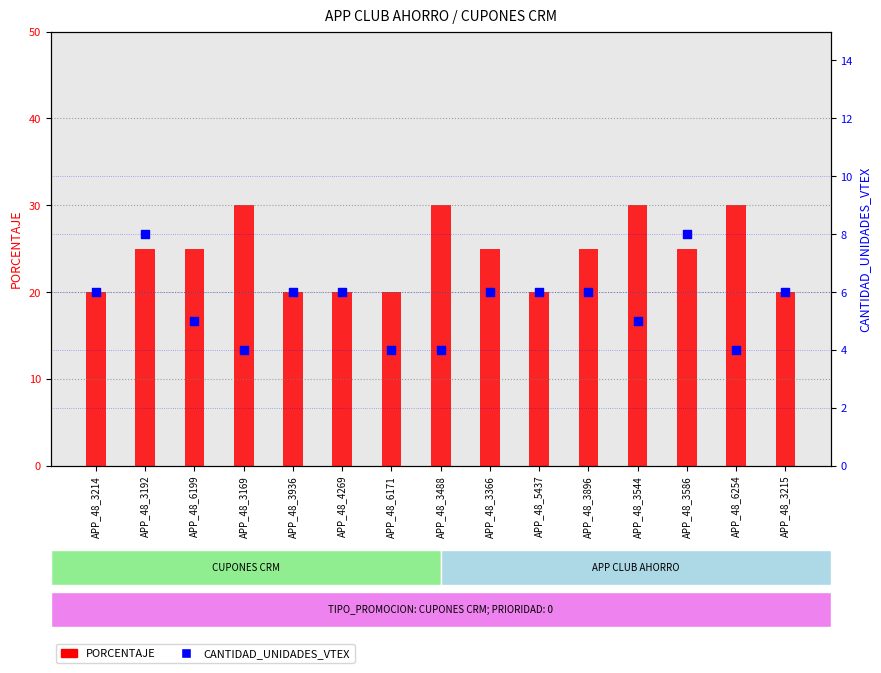

Which series reaches the maximum Y coordinate?

PORCENTAJE